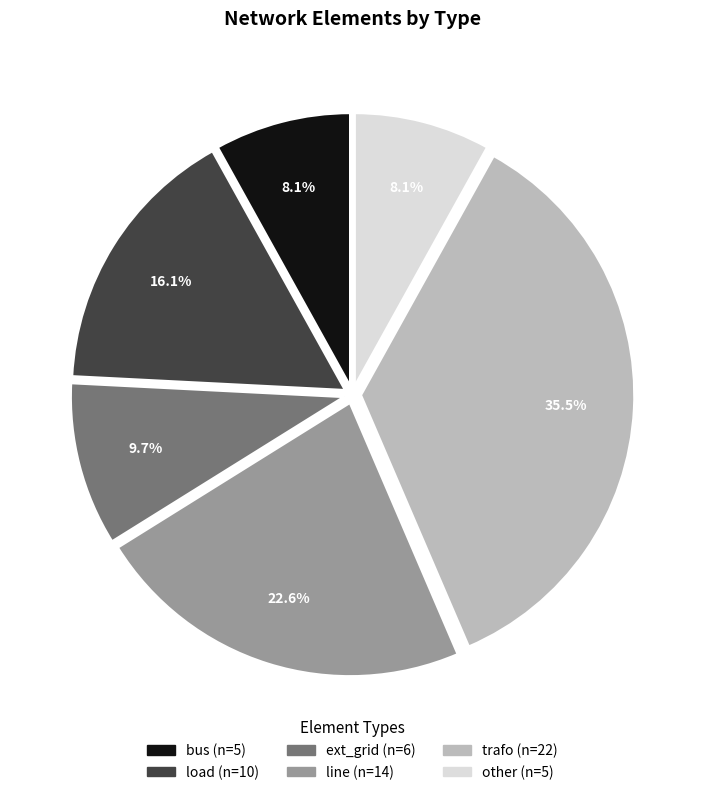

Do ext_grid and other together represent more than half of the pie?

No